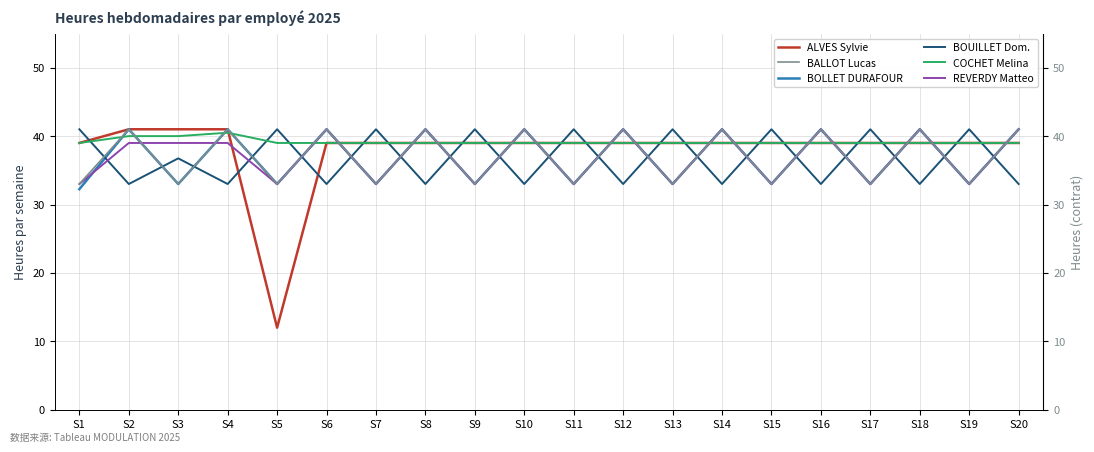

How many distinct data groups are displayed?

6